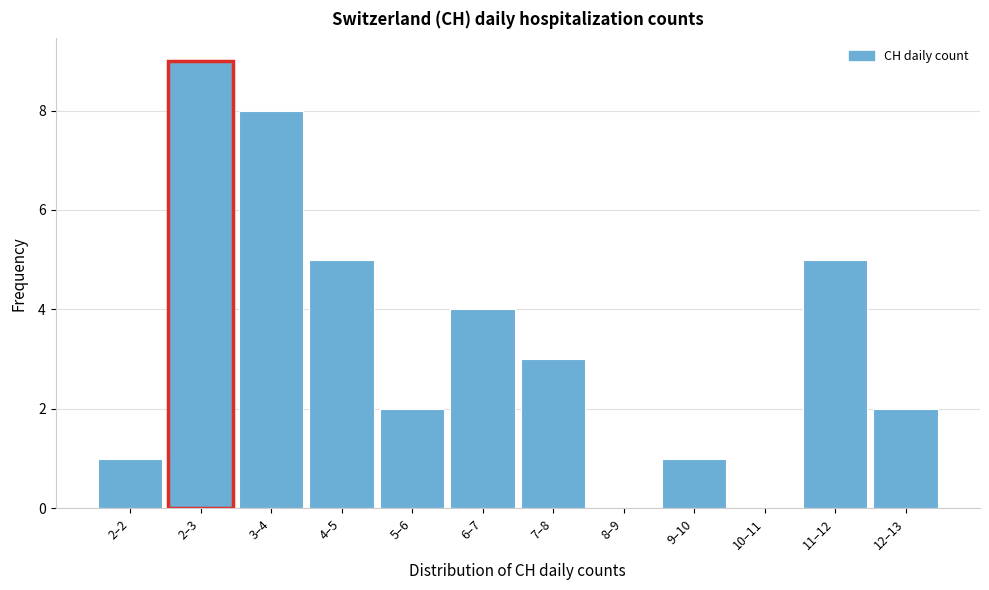

Reading right to left, what are all the values shown in this chart?

12–13=2	11–12=5	10–11=0	9–10=1	8–9=0	7–8=3	6–7=4	5–6=2	4–5=5	3–4=8	2–3=9	2–2=1